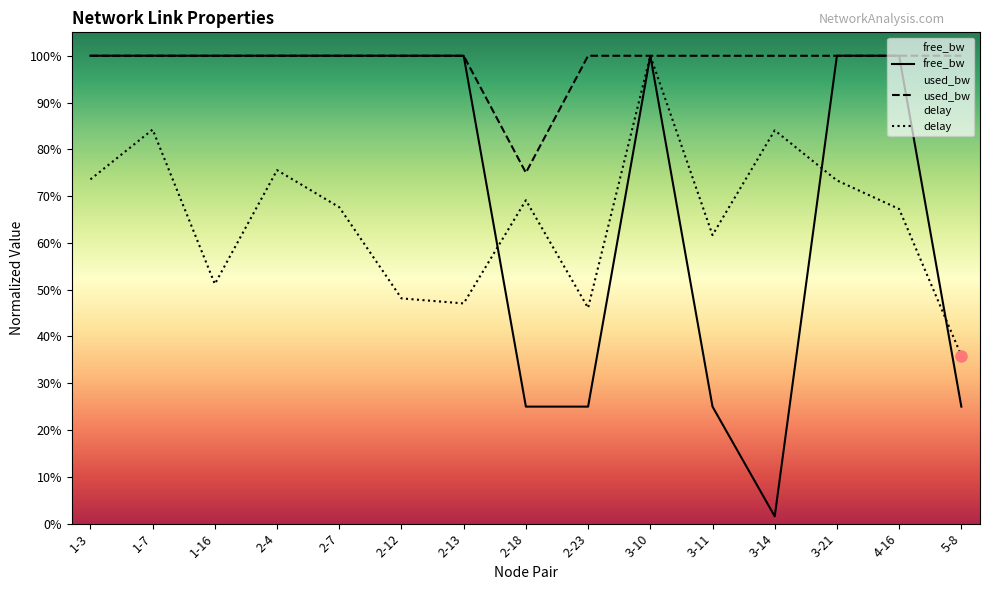

Where is delay nearest to the value 0?

5-8